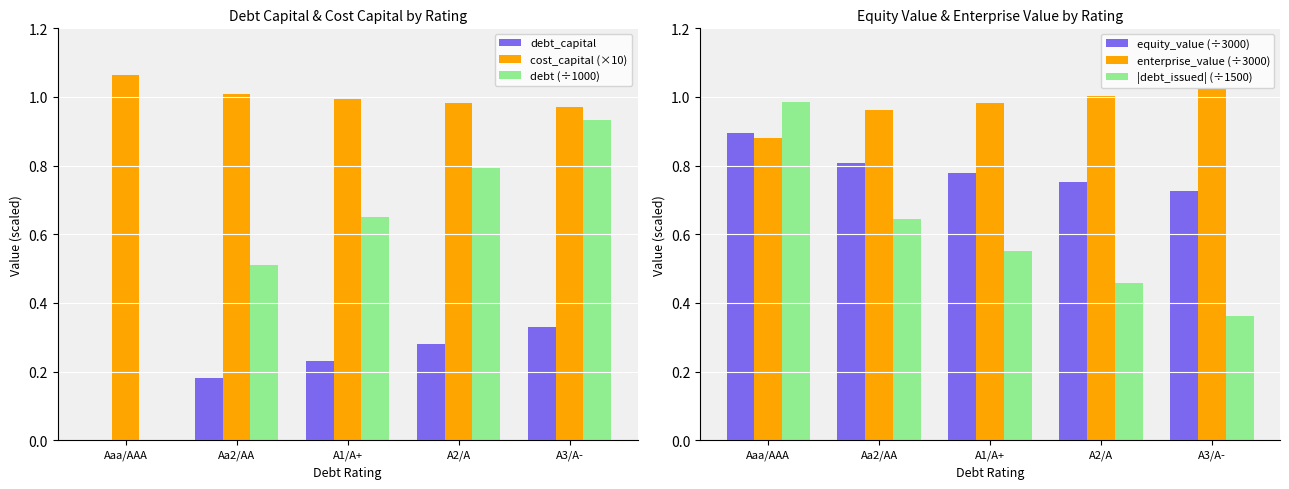

Reading left to right, list all the values displayed in this chart.

debt_capital: 0.0	0.2	0.2	0.3	0.3
cost_capital (×10): 1.1	1.0	1.0	1.0	1.0
debt (÷1000): 0.0	0.5	0.7	0.8	0.9
equity_value (÷3000): 0.9	0.8	0.8	0.8	0.7
enterprise_value (÷3000): 0.9	1.0	1.0	1.0	1.0
|debt_issued| (÷1500): 1.0	0.6	0.6	0.5	0.4